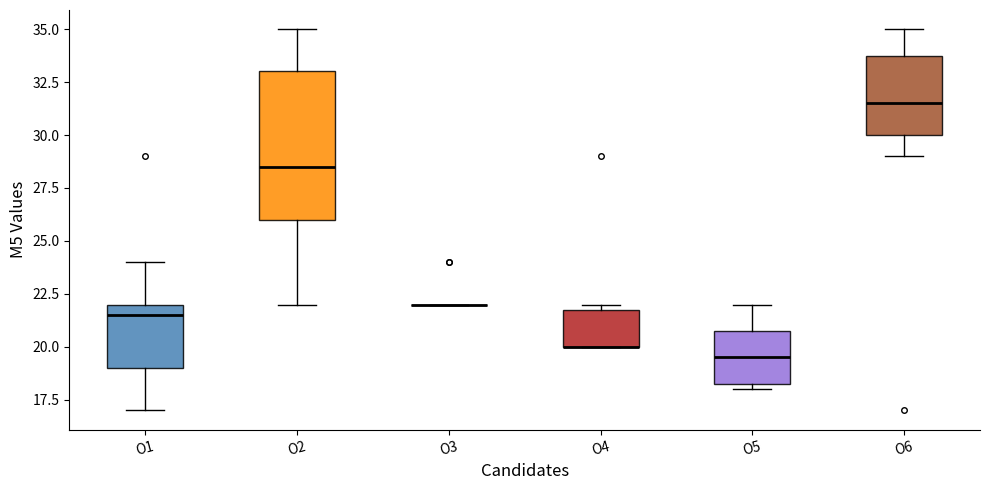

Which box is the tallest, from its lower edge to its upper edge?

O2